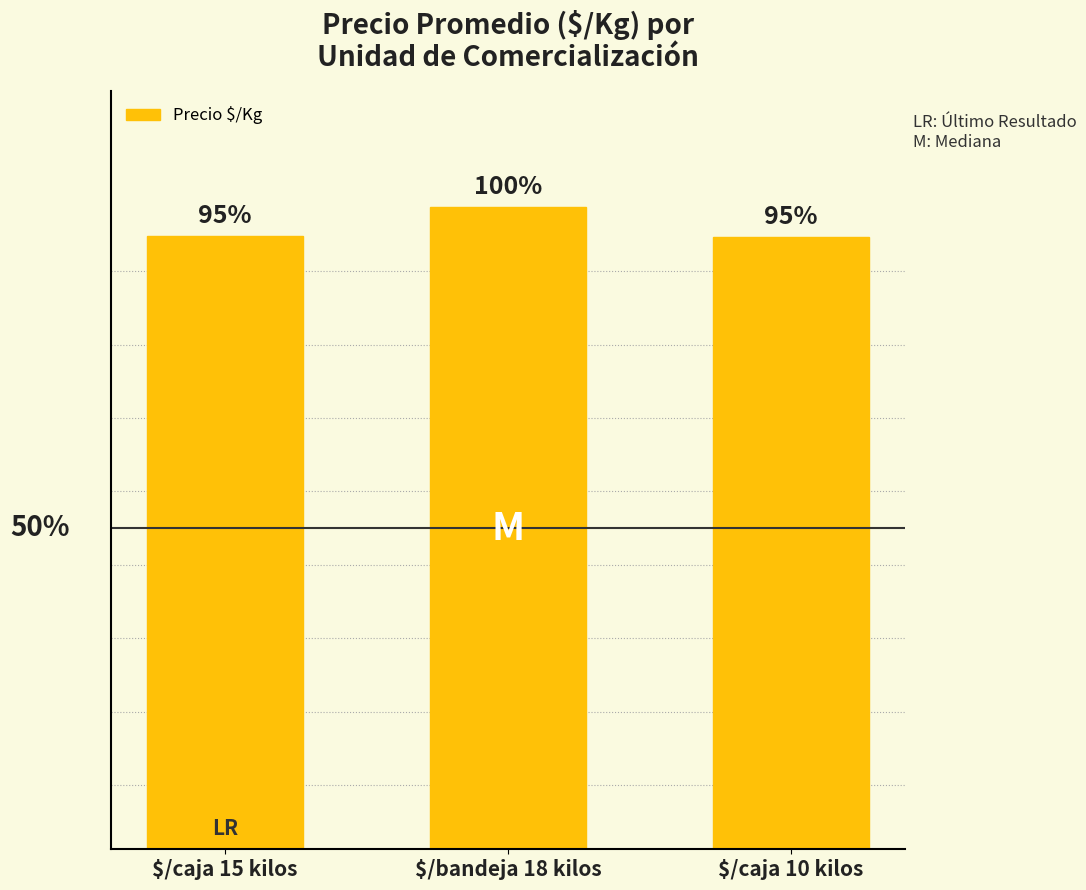

Are the bars horizontal?

No